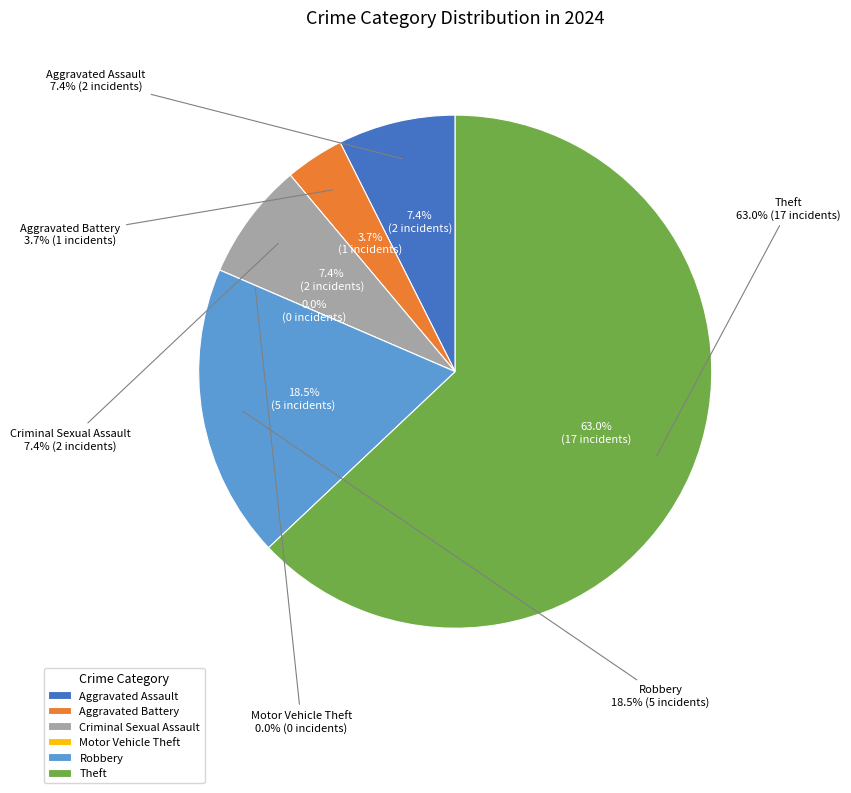

Is it true that Total is 42% of the pie?

False